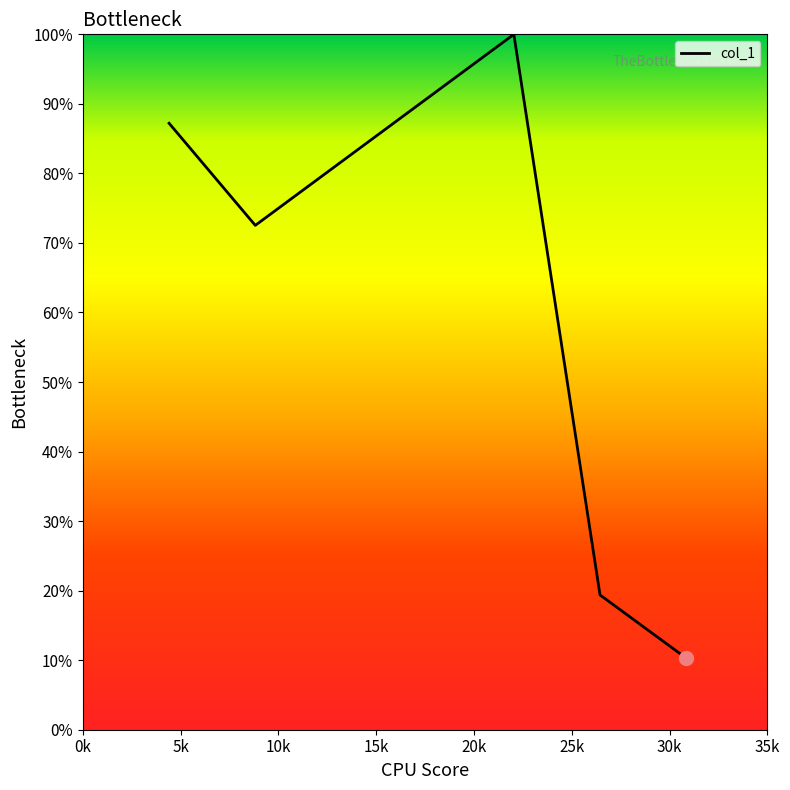

How many interior local valleys (lower than both neighbors) does the data have?

1